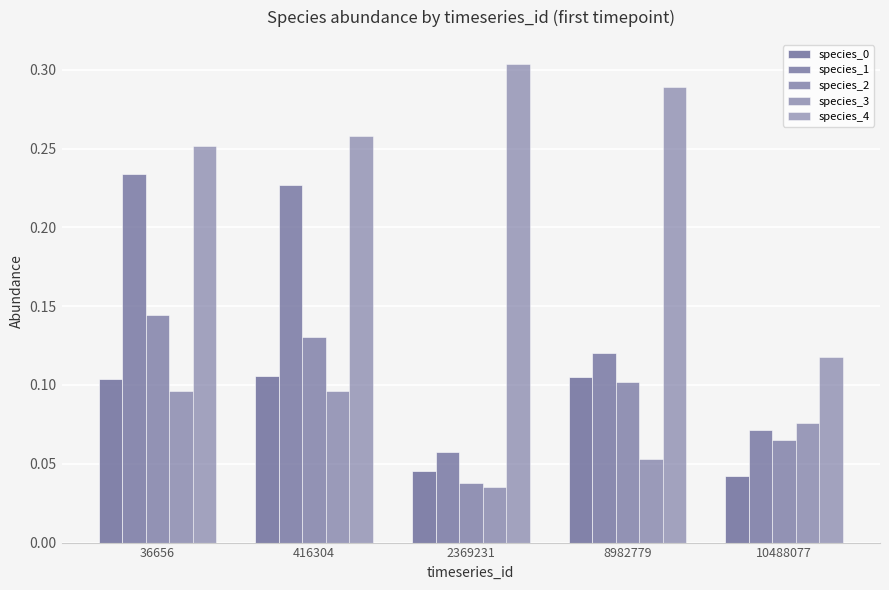

How many data points does each series have?

5